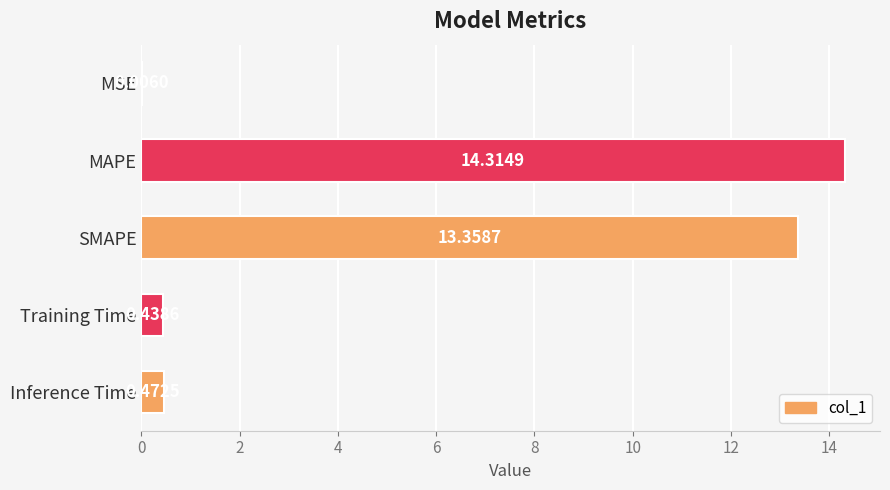

Which label corresponds to the largest value in the chart?

MAPE